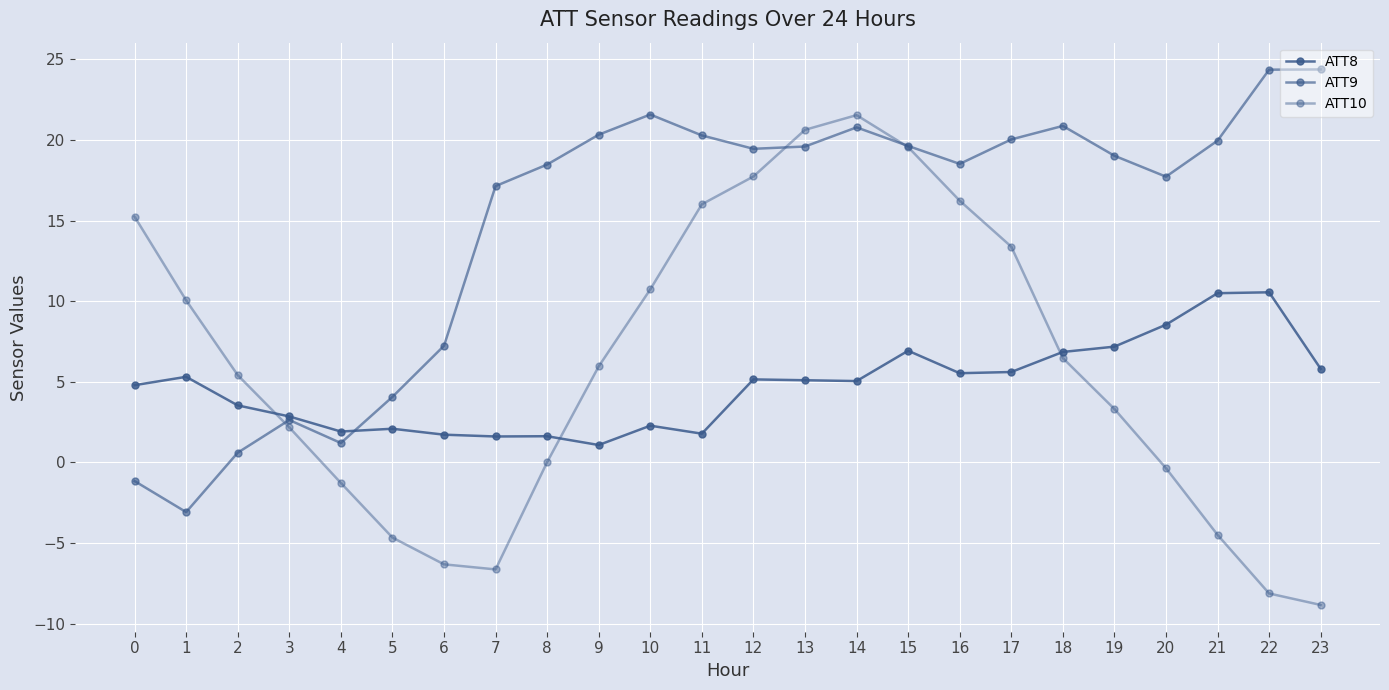

Rank the categories by ATT10 value from highest to lowest.

14, 13, 15, 12, 16, 11, 0, 17, 10, 1, 18, 9, 2, 19, 3, 8, 20, 4, 21, 5, 6, 7, 22, 23